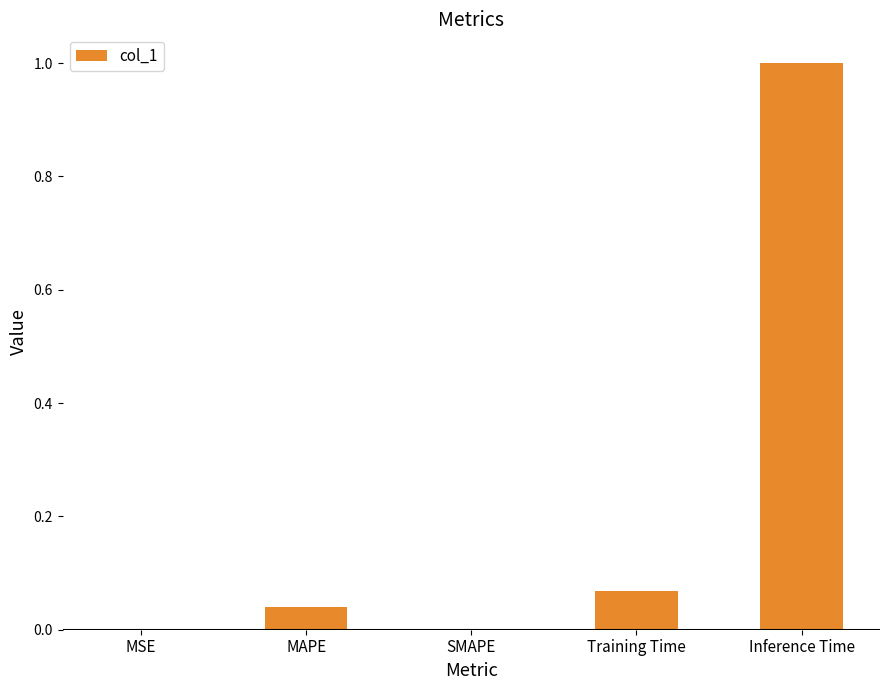

What is the sum of all values?

1.1